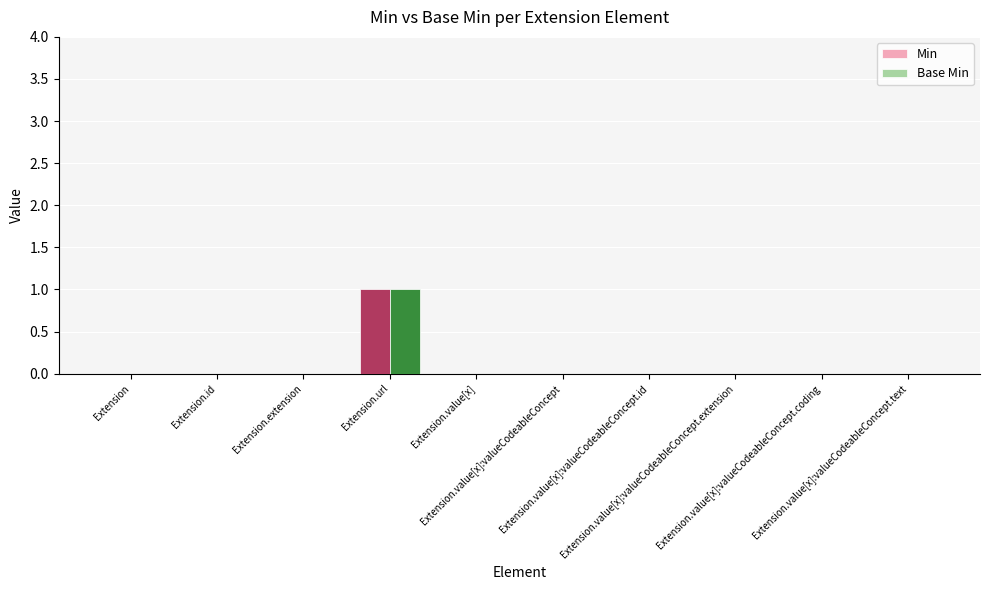

Which series has the largest range (max minus min)?

Min